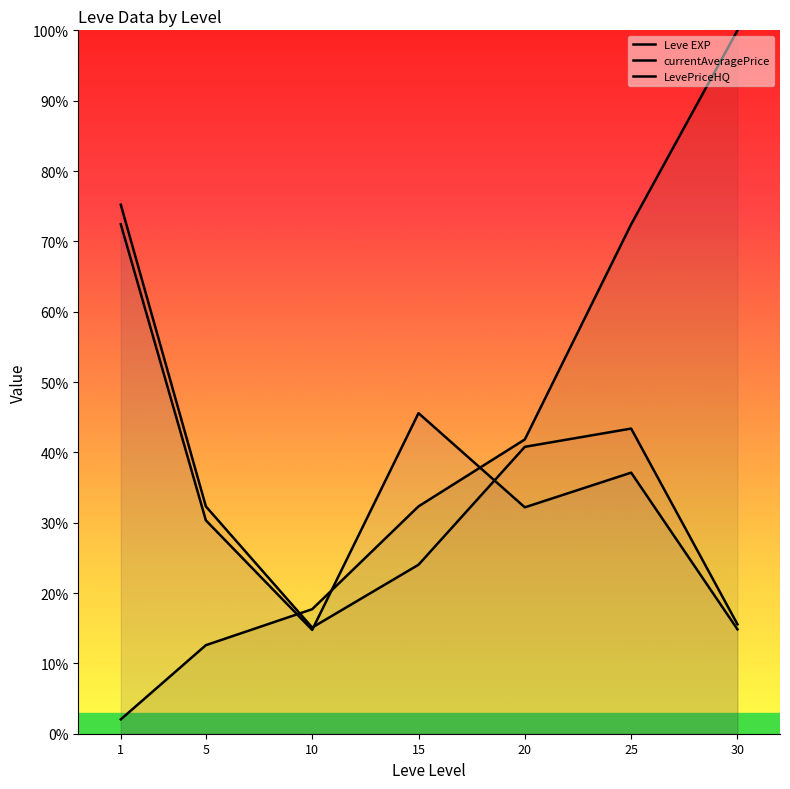

Reading left to right, transcribe all the data shown in this chart.

Leve EXP: 1=2.0	5=12.6	10=17.7	15=32.3	20=41.8	25=72.4	30=100.0
currentAveragePrice: 1=72.4	5=30.3	10=14.8	15=45.6	20=32.2	25=37.1	30=14.8
LevePriceHQ: 1=75.2	5=32.3	10=15.1	15=24.0	20=40.8	25=43.4	30=15.6